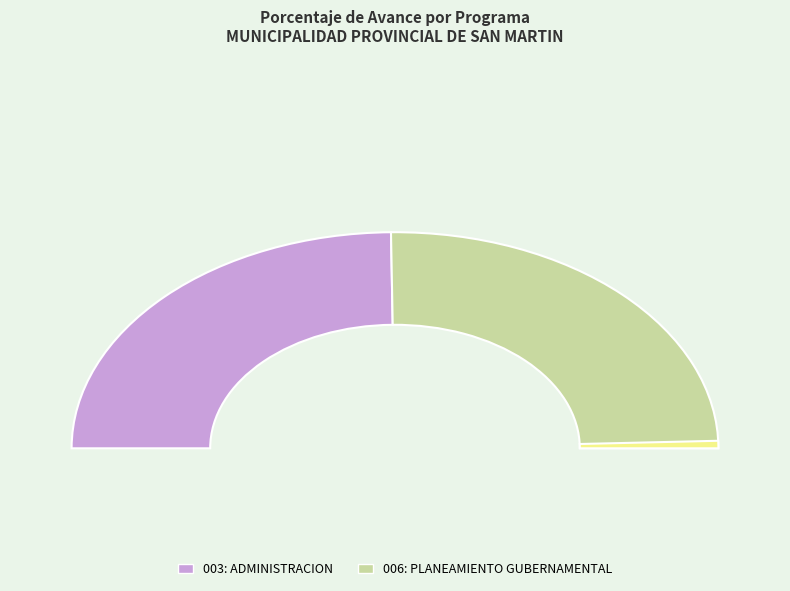

Rank the categories by value from highest to lowest.

006: PLANEAMIENTO GUBERNAMENTAL, 003: ADMINISTRACION